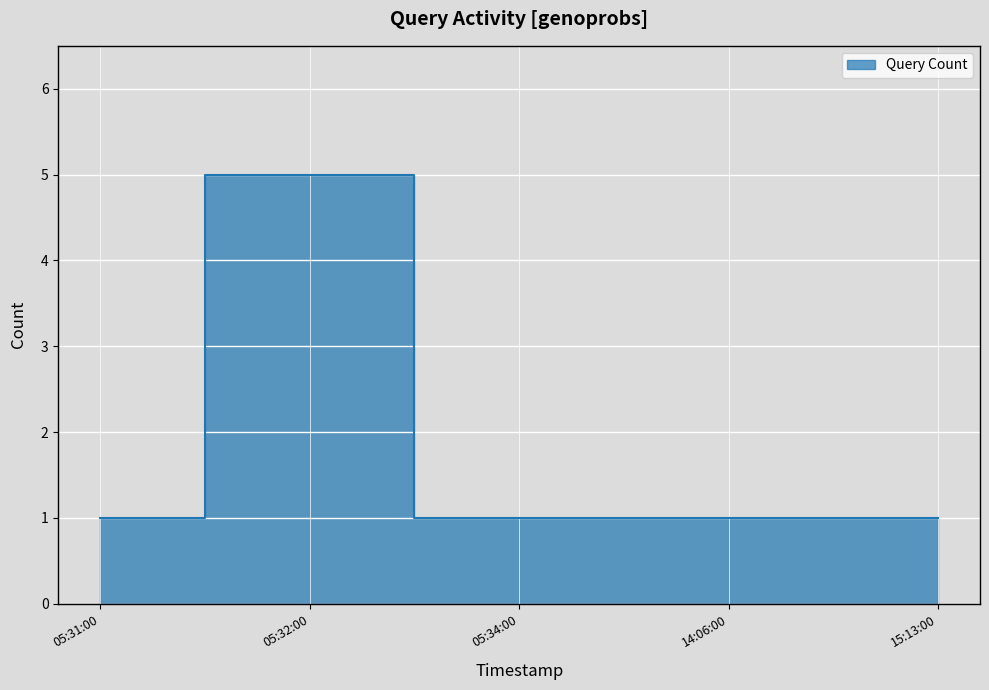

Which label corresponds to the largest value in the chart?

05:32:00